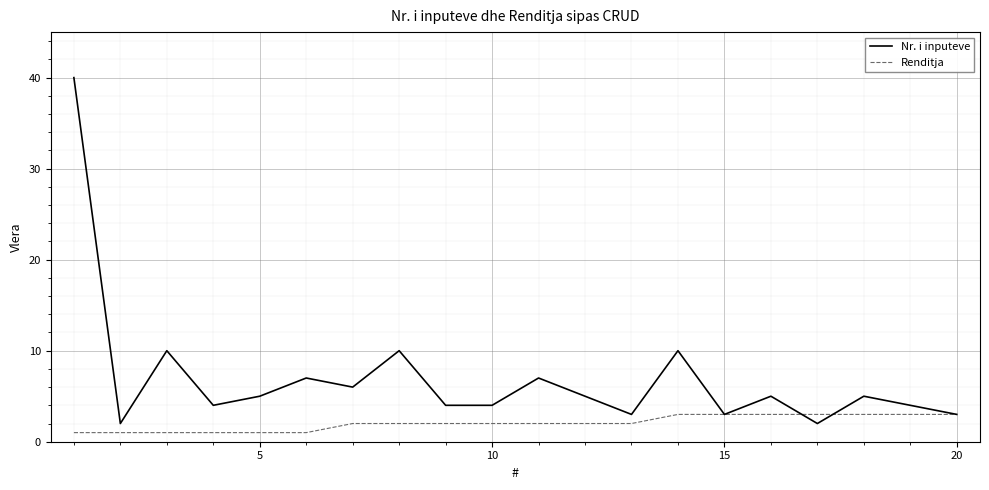

Reading left to right, what are all the values shown in this chart?

Nr. i inputeve: 40	2	10	4	5	7	6	10	4	4	7	5	3	10	3	5	2	5	4	3
Renditja: 1	1	1	1	1	1	2	2	2	2	2	2	2	3	3	3	3	3	3	3